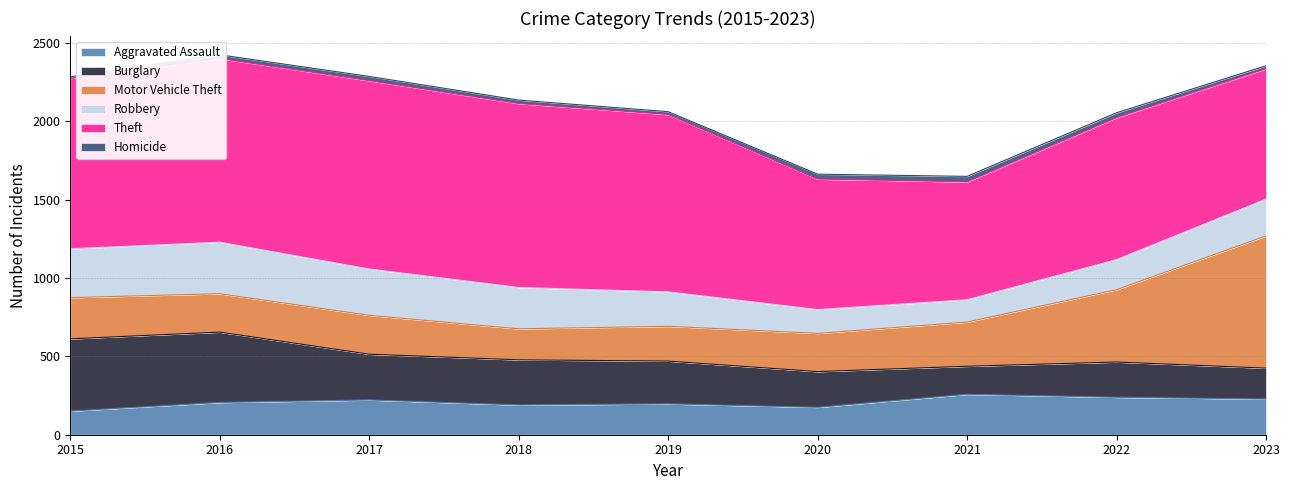

What is the average value of the Burglary series?

288